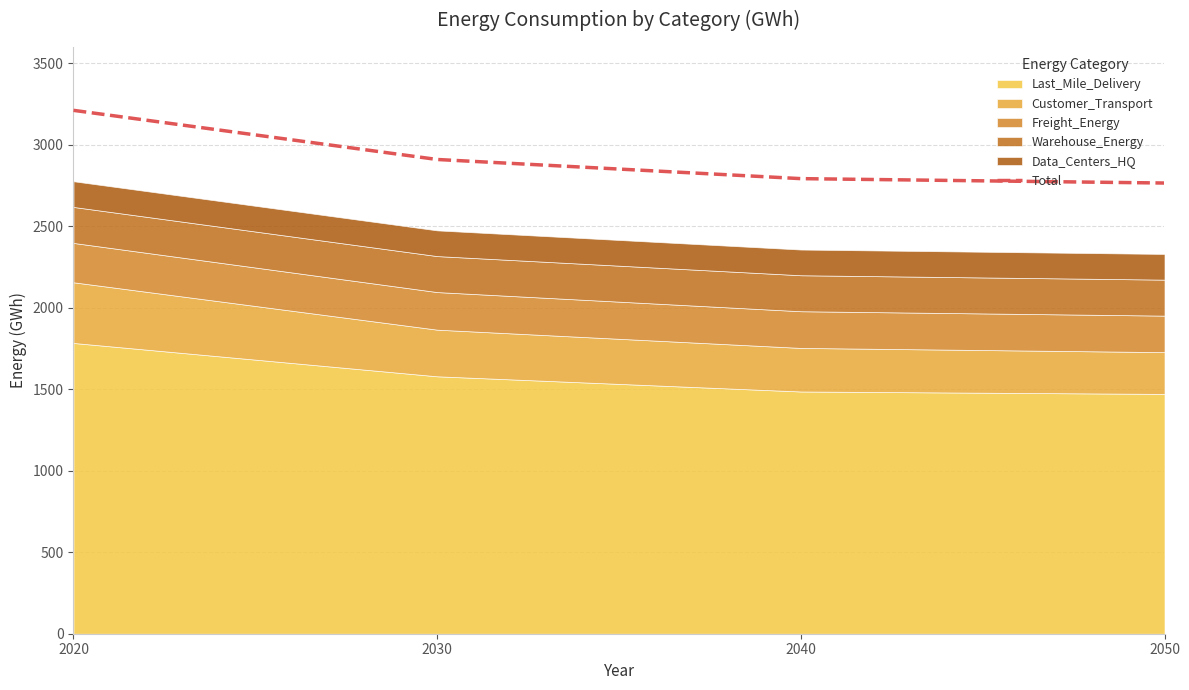

Where does the data first go above 2909?

2020